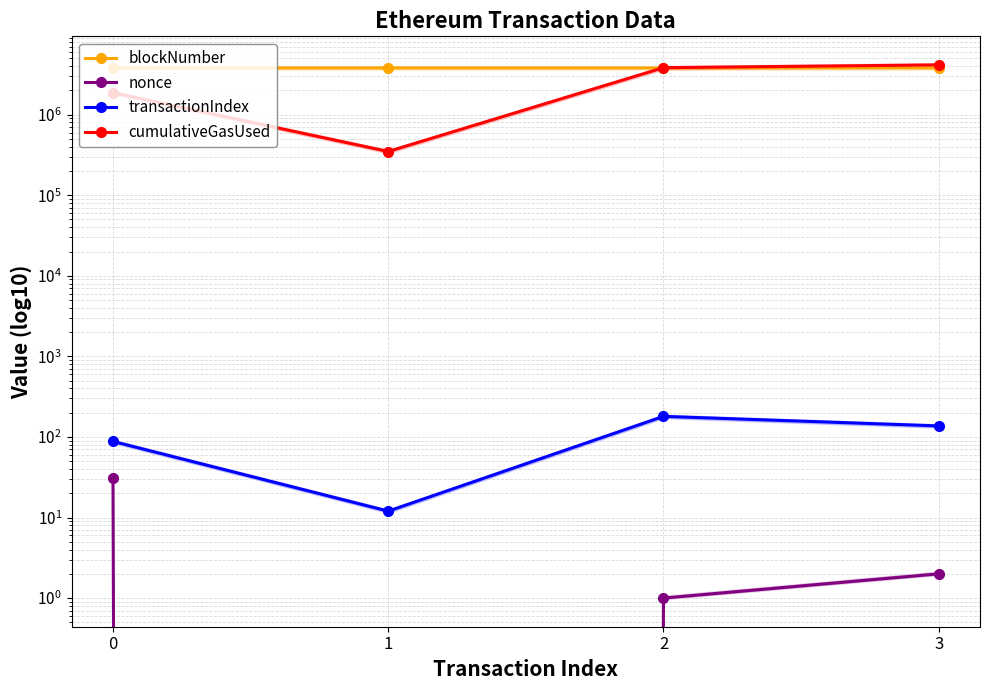

Rank the series at 2 from highest to lowest value.

cumulativeGasUsed, blockNumber, transactionIndex, nonce